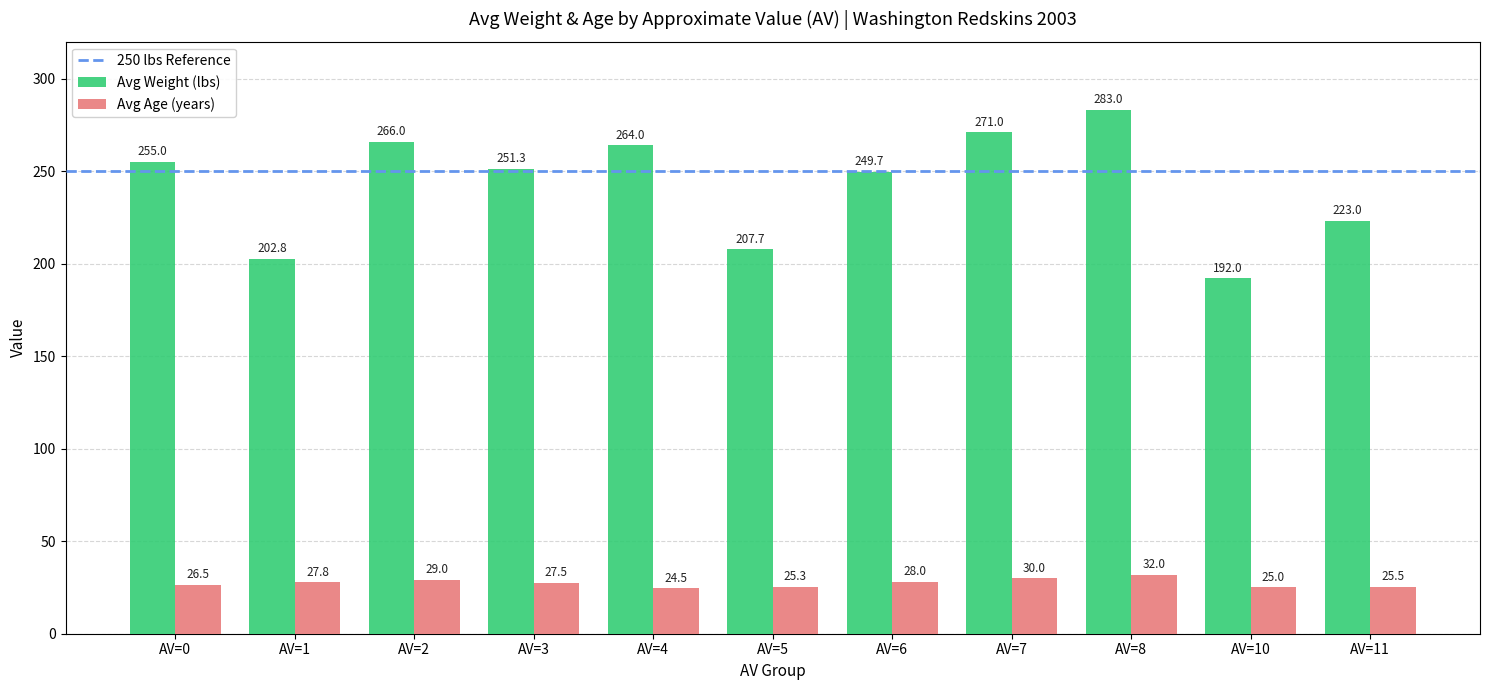

The Avg Age (years) series shows 27.8 at AV=1. True or false?

True